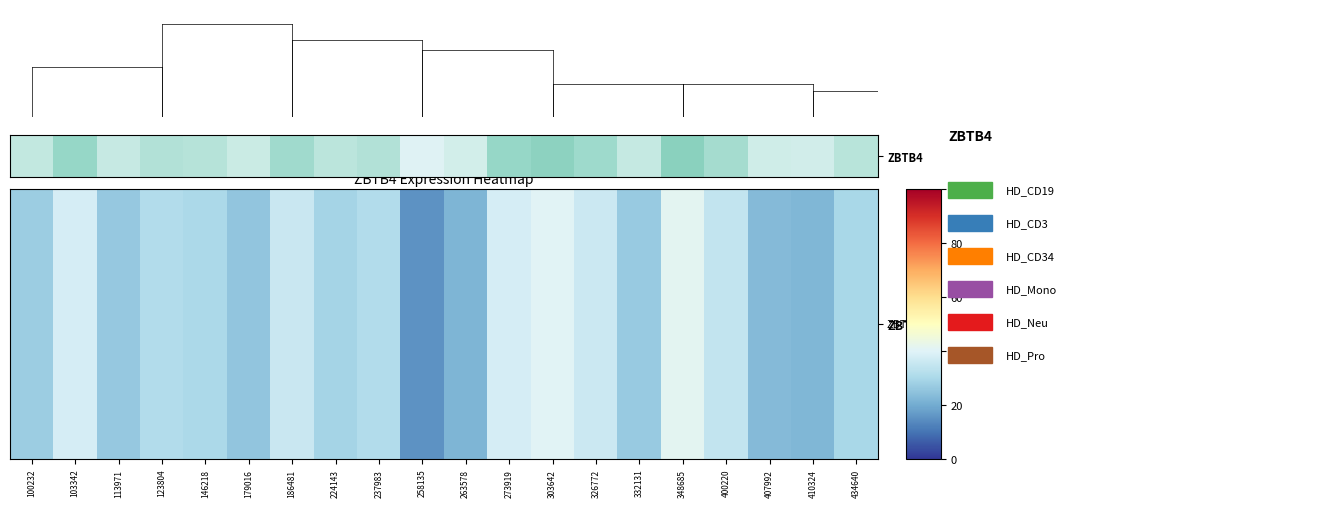

The value at 348685 is 19.5. True or false?

False